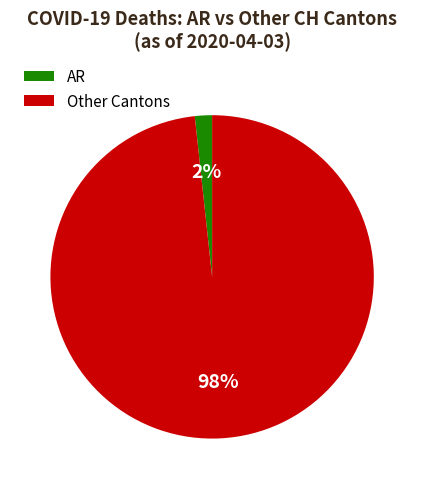

Between AR and Other Cantons, which is larger?

Other Cantons